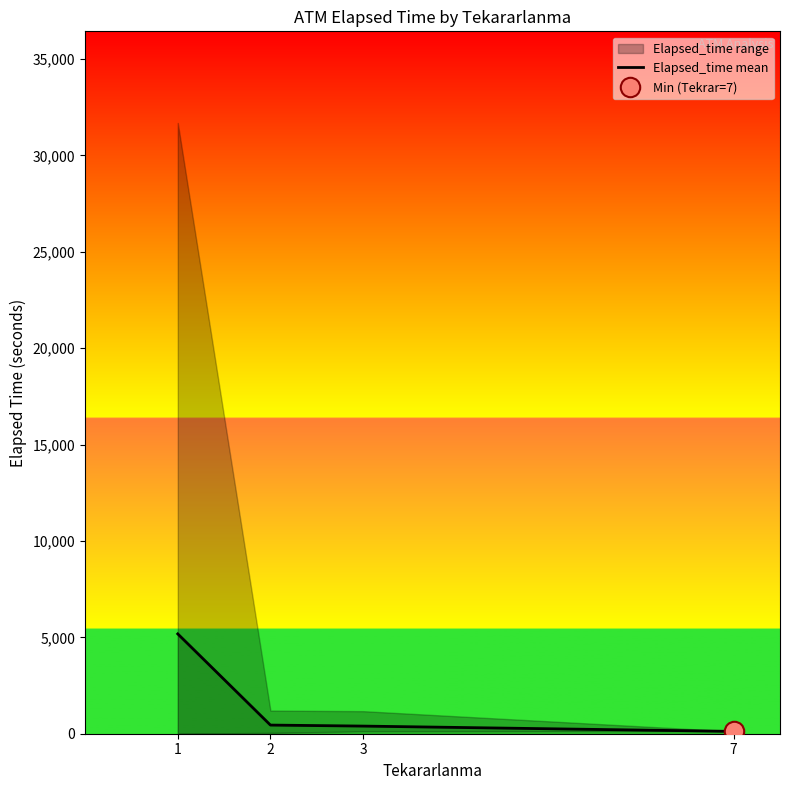

What is the change in value from 1 to 2?

-4729.1